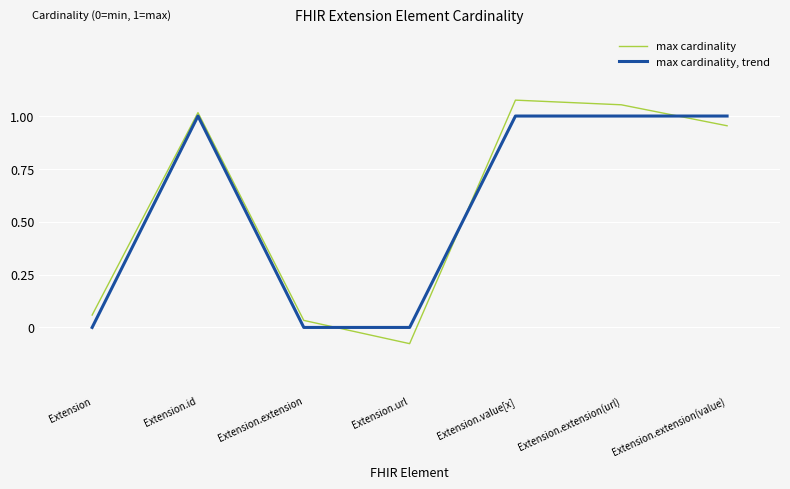

Is it true that max cardinality, trend equals 1.7 at Extension.extension(url)?

False